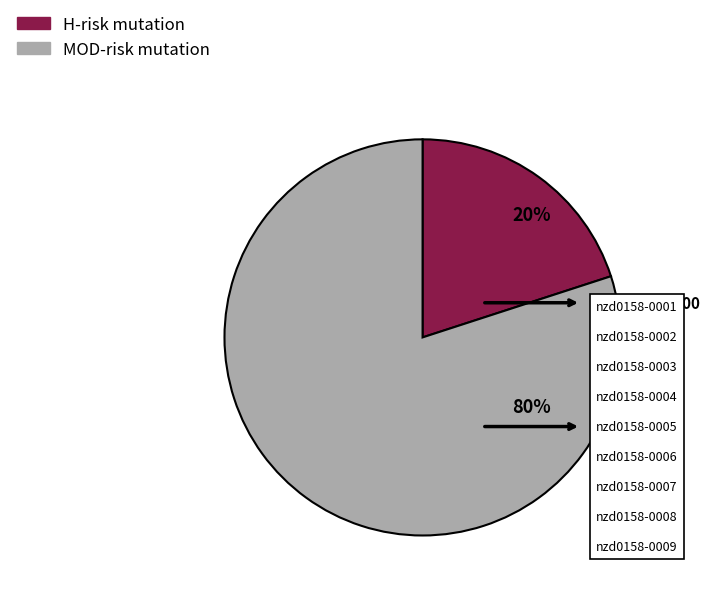

The H-risk mutation slice represents 20% of the pie. True or false?

True